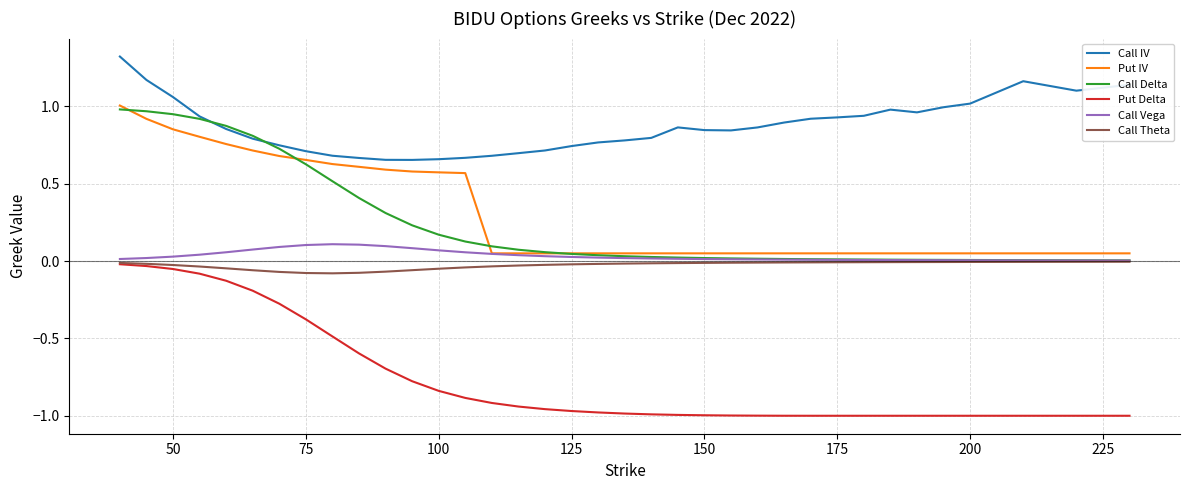

Which series has the largest total across all categories?

Call IV